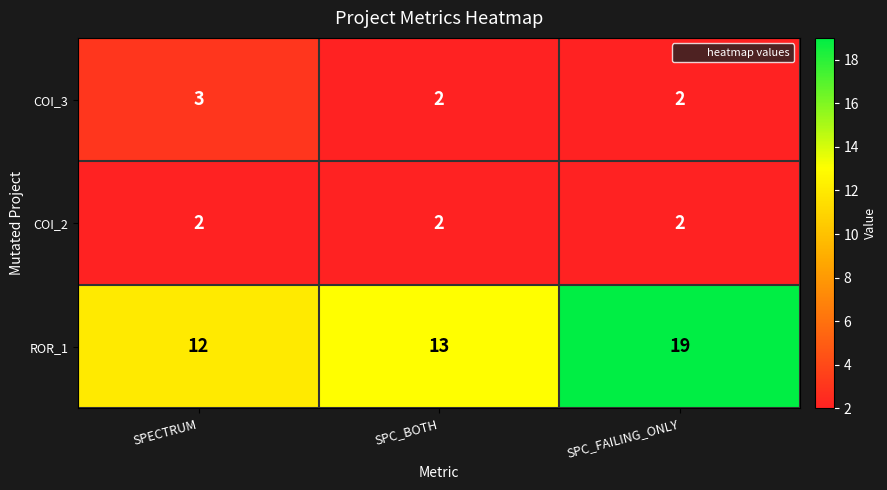

List the labels in order of ROR_1 value, largest first.

SPC_FAILING_ONLY, SPC_BOTH, SPECTRUM